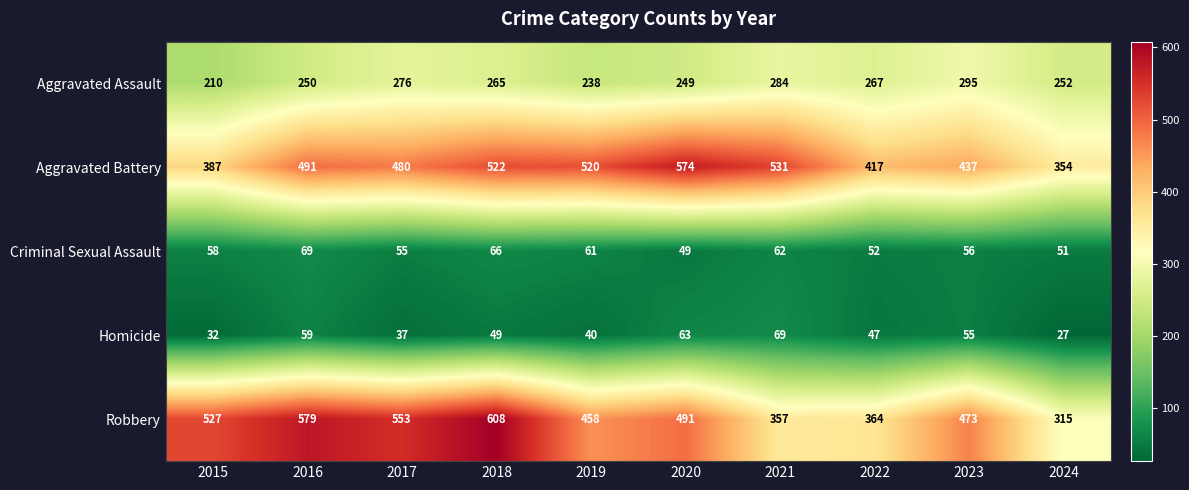

At 2024, list the series in order from smallest to largest.

Homicide, Criminal Sexual Assault, Aggravated Assault, Robbery, Aggravated Battery